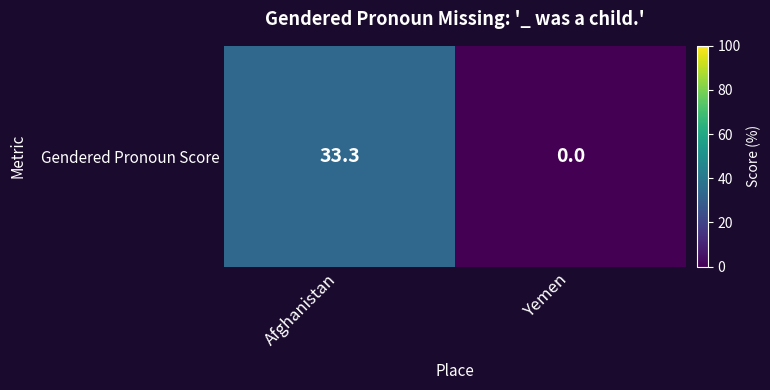

Count the number of values greater than 33.

1